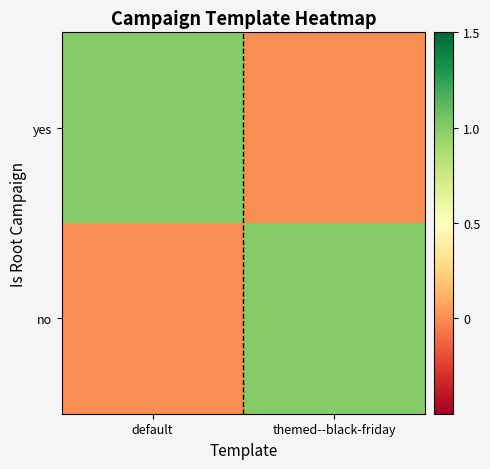

What is the maximum value shown in the chart?

1